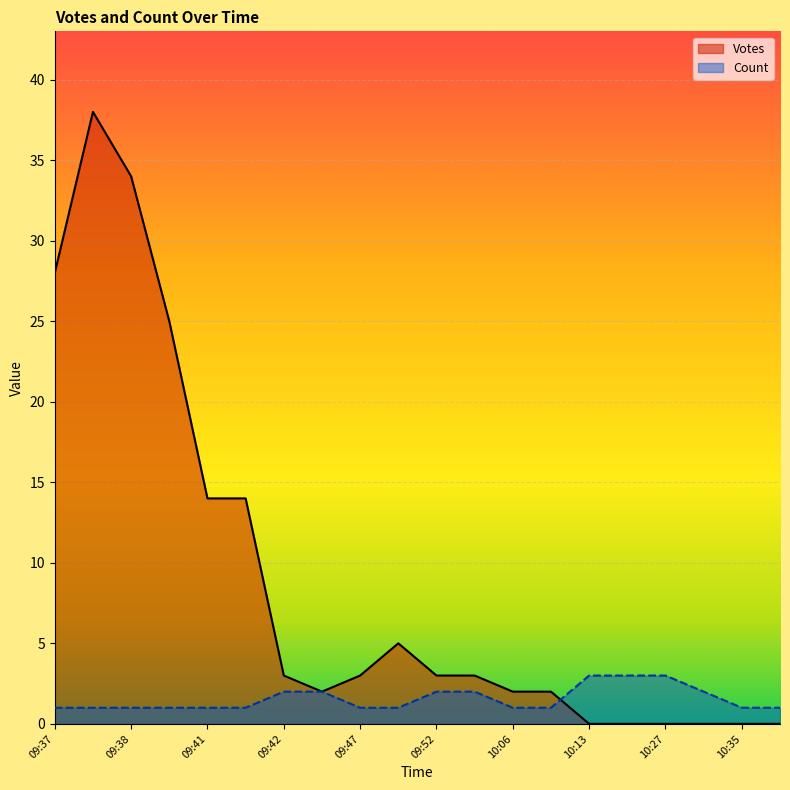

The Votes series shows 3 at 09:48. True or false?

False